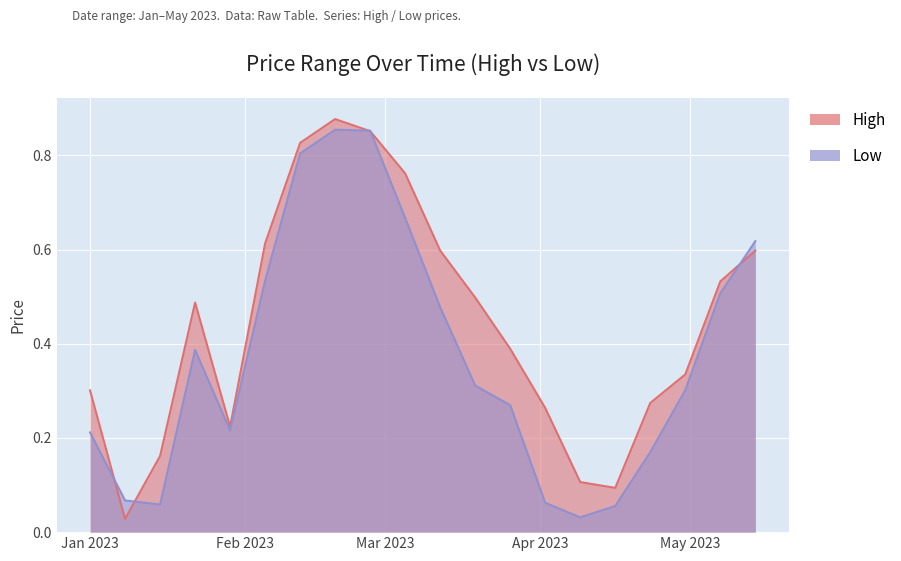

The High series shows 0.2 at 2023-01-15. True or false?

False